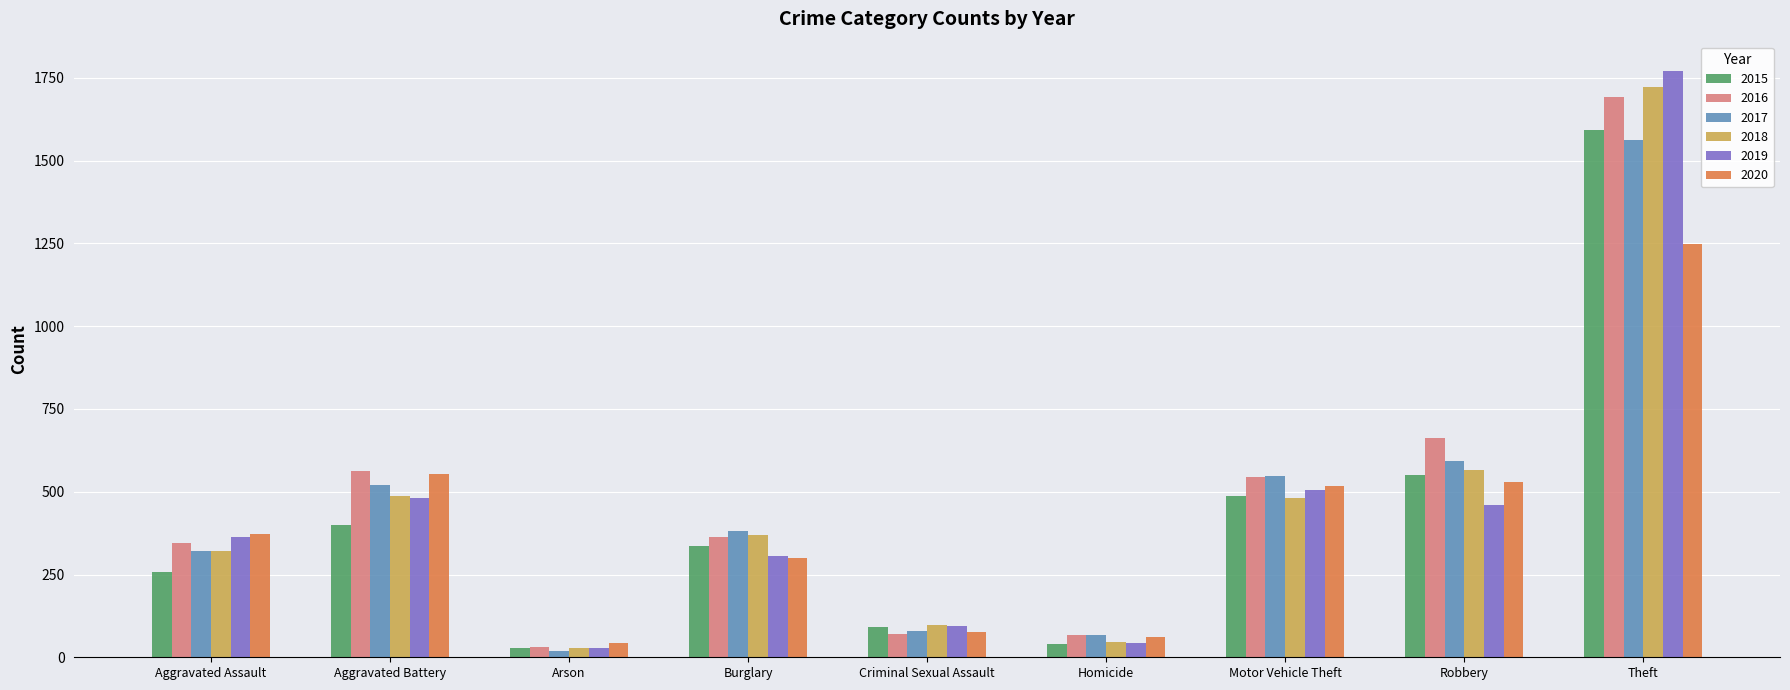

True or false: 2017 has a value of 1564 at Theft.

True